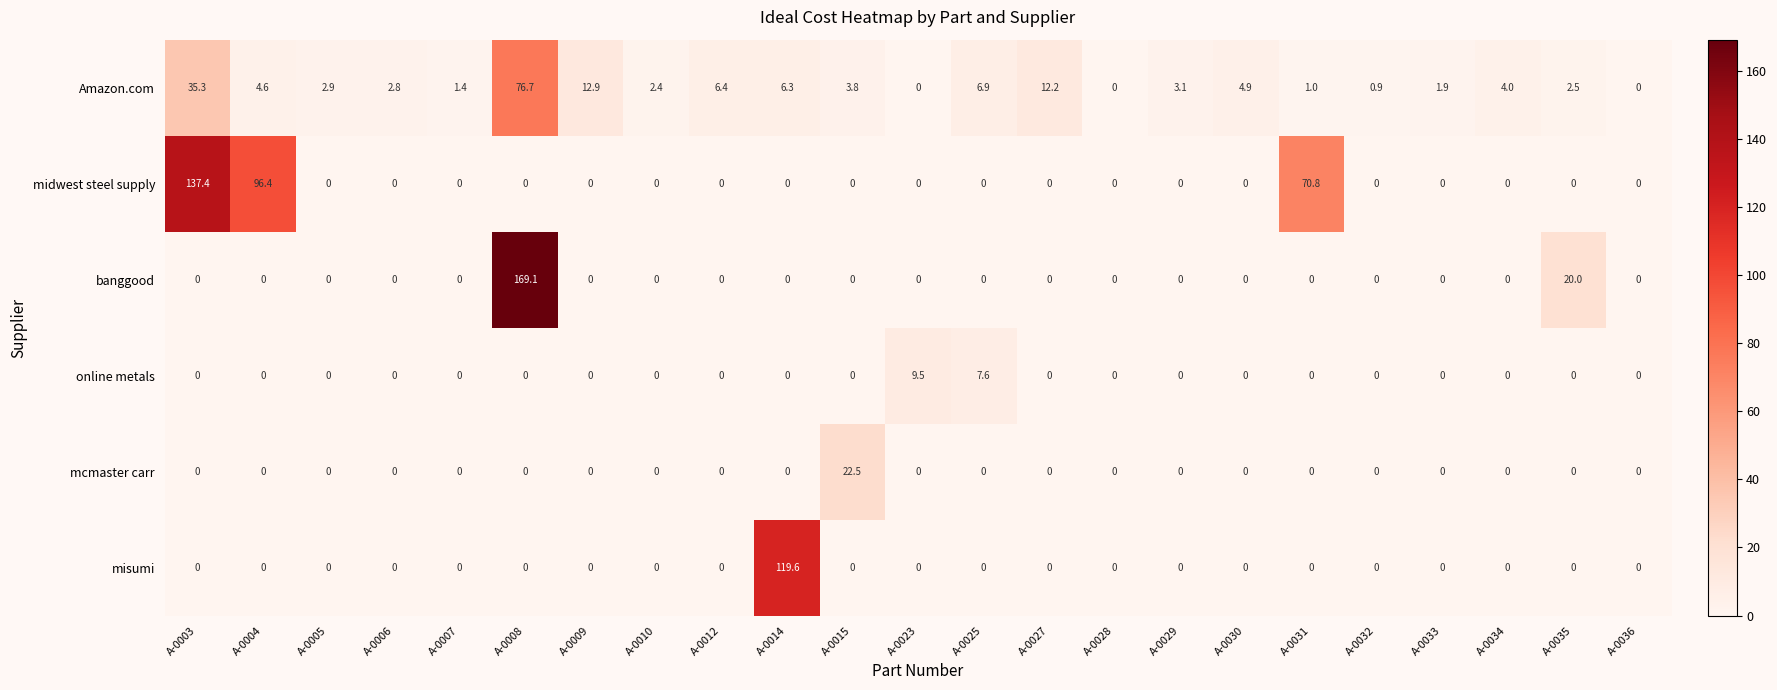

Where does the Amazon.com series first go above 3?

A-0003